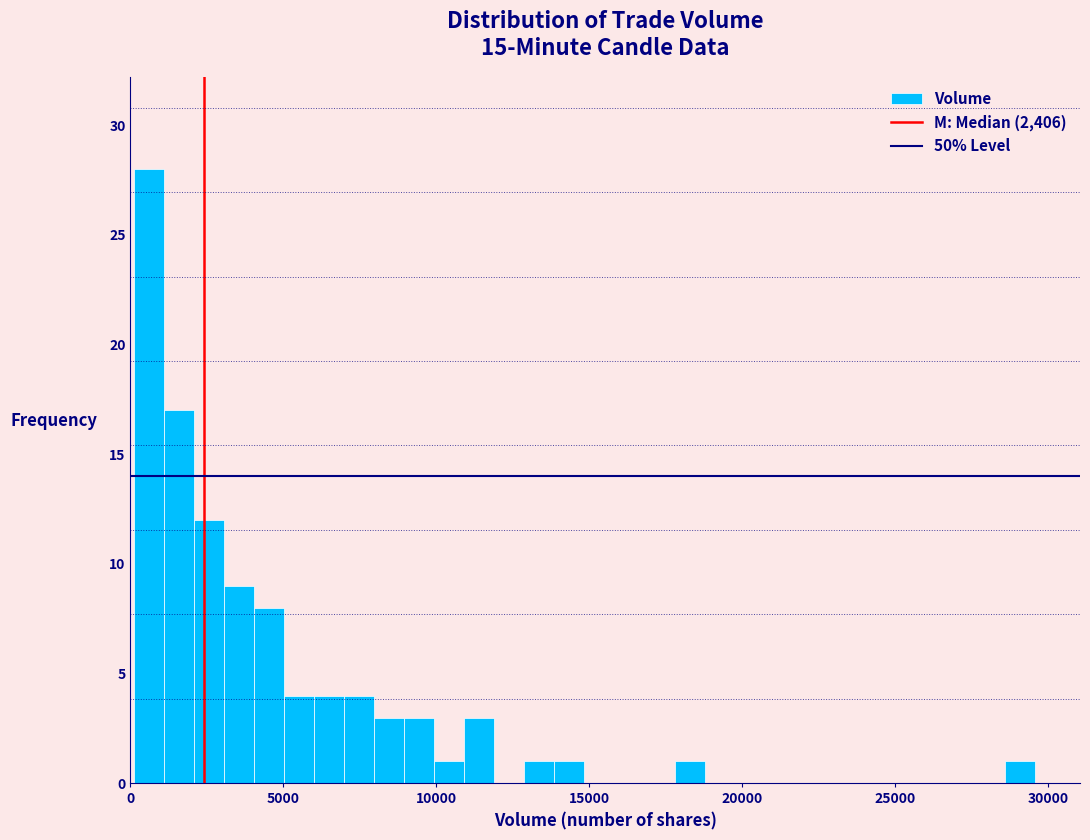

Read against the x-axis, roughly where is the centre of the tallest bar?

500